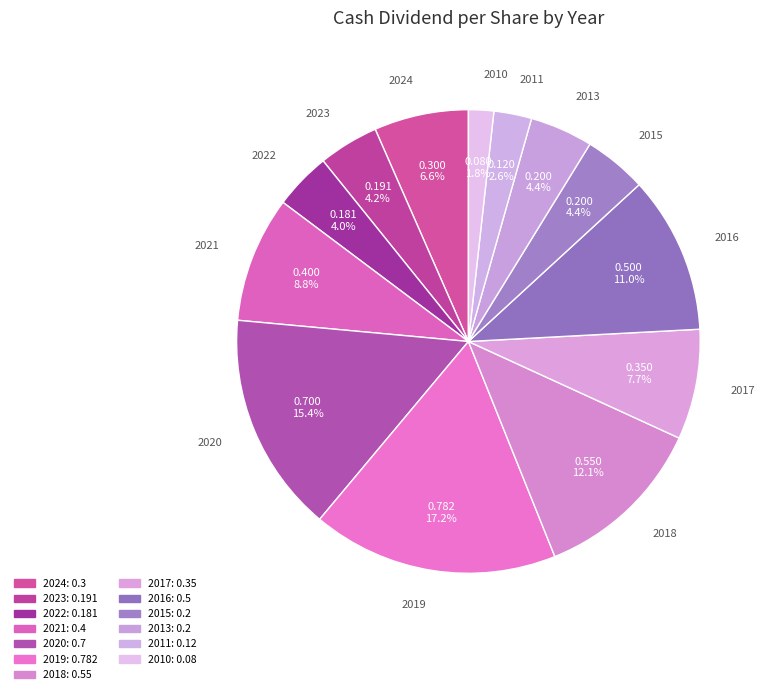

How many slices are in this pie chart?

13